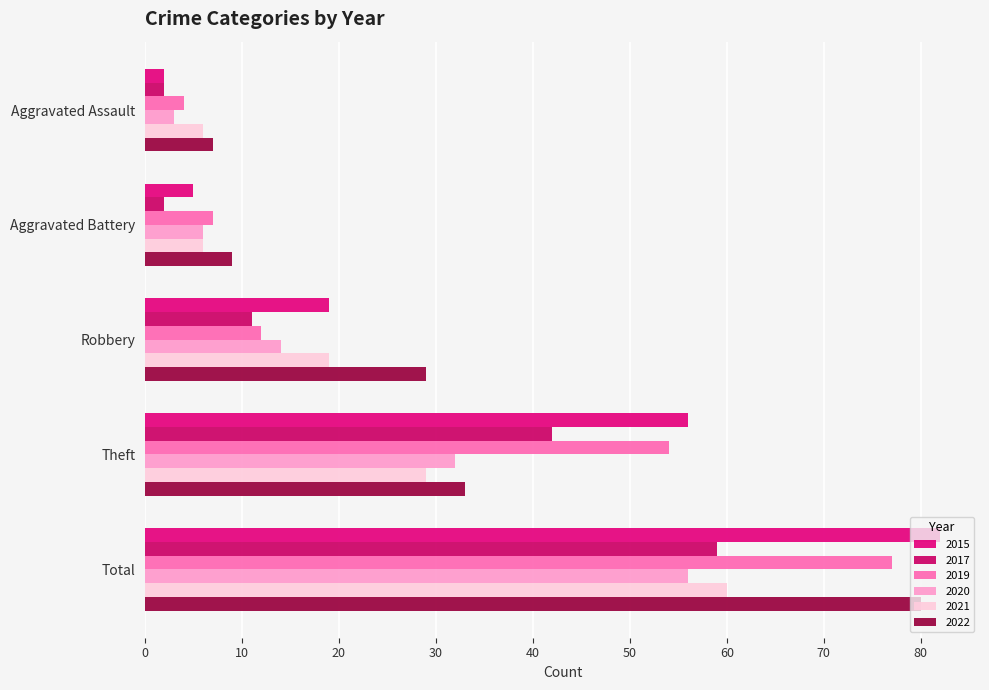

How many values in the 2015 series are below 19?

2